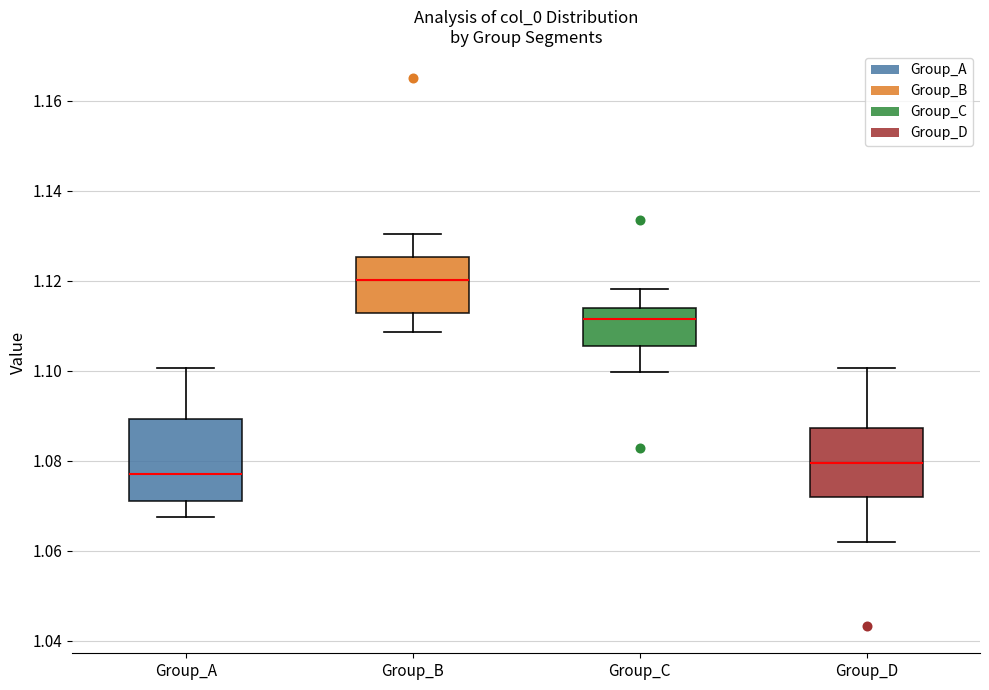

Which box is the tallest, from its lower edge to its upper edge?

Group_A